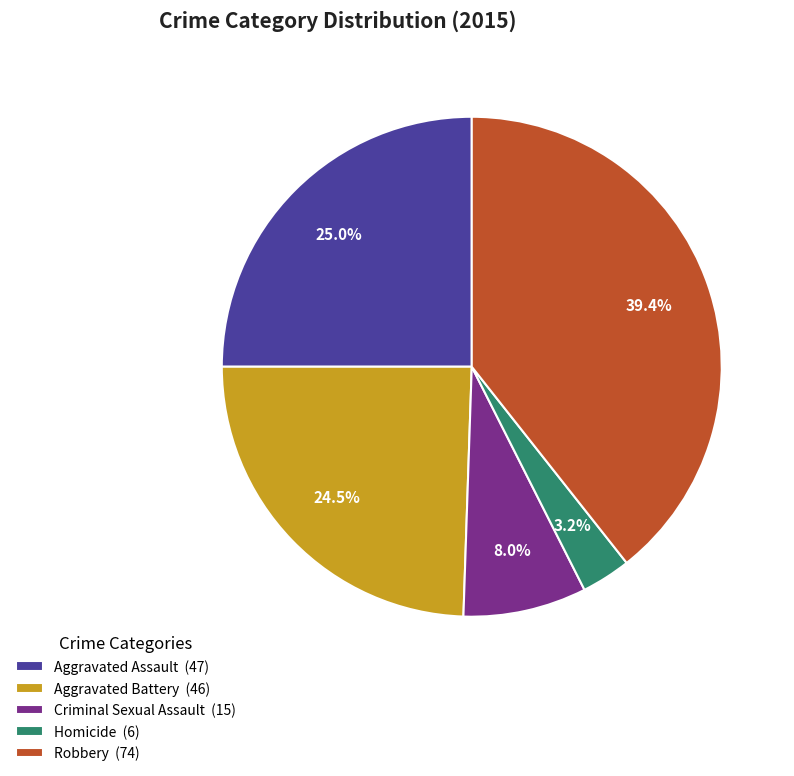

To the nearest percent, what is the average slice percentage?

20%